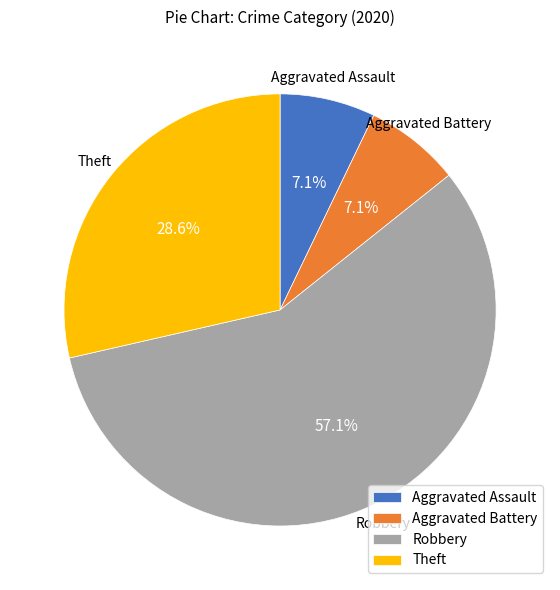

Is the sum of Robbery and Aggravated Battery greater than half?

Yes